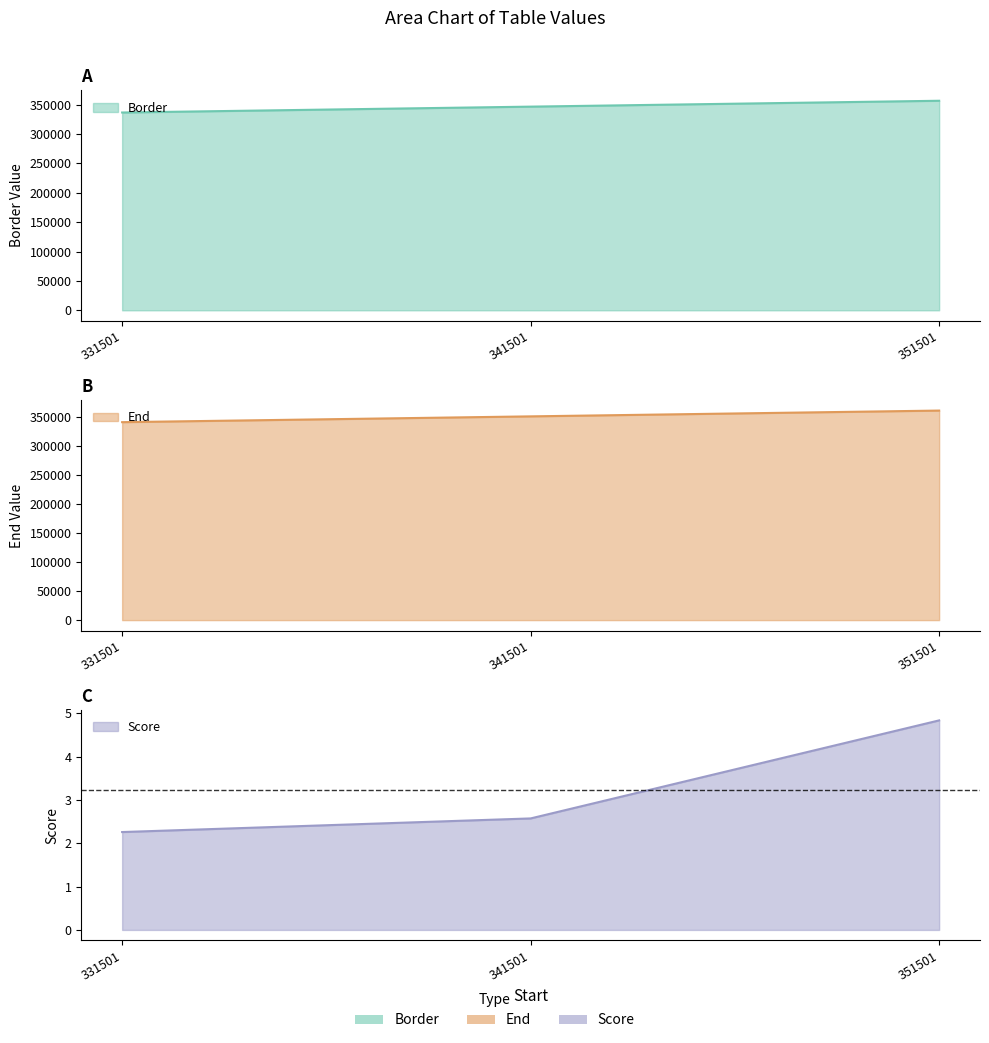

What is the average value of the Border series?

346501.0